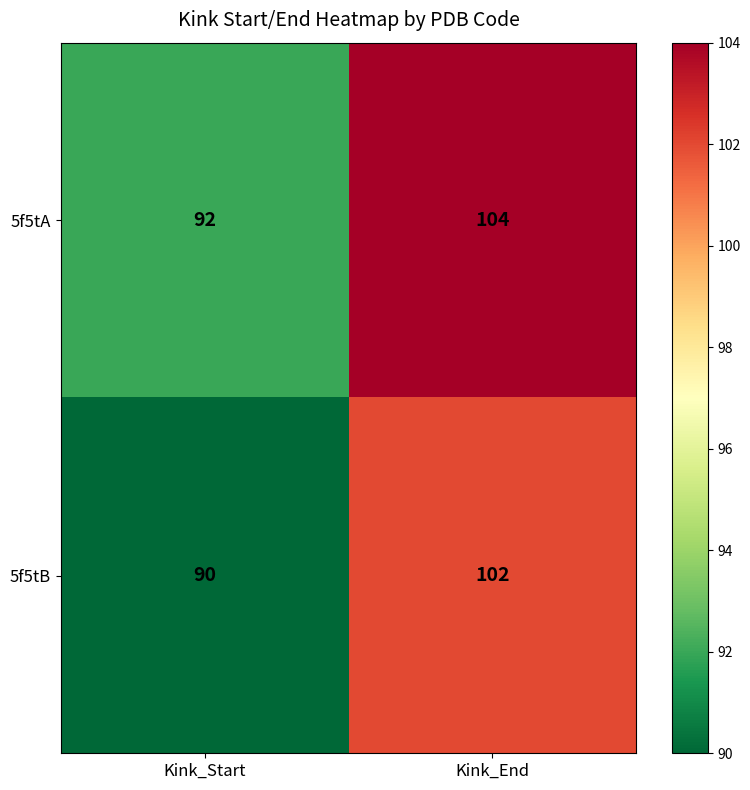

Where is 5f5tA nearest to the value 98?

Kink_Start